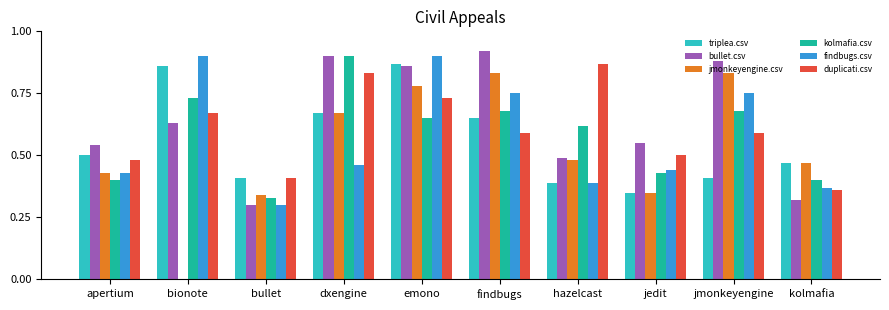

At which label is jmonkeyengine.csv closest to 0?

bionote